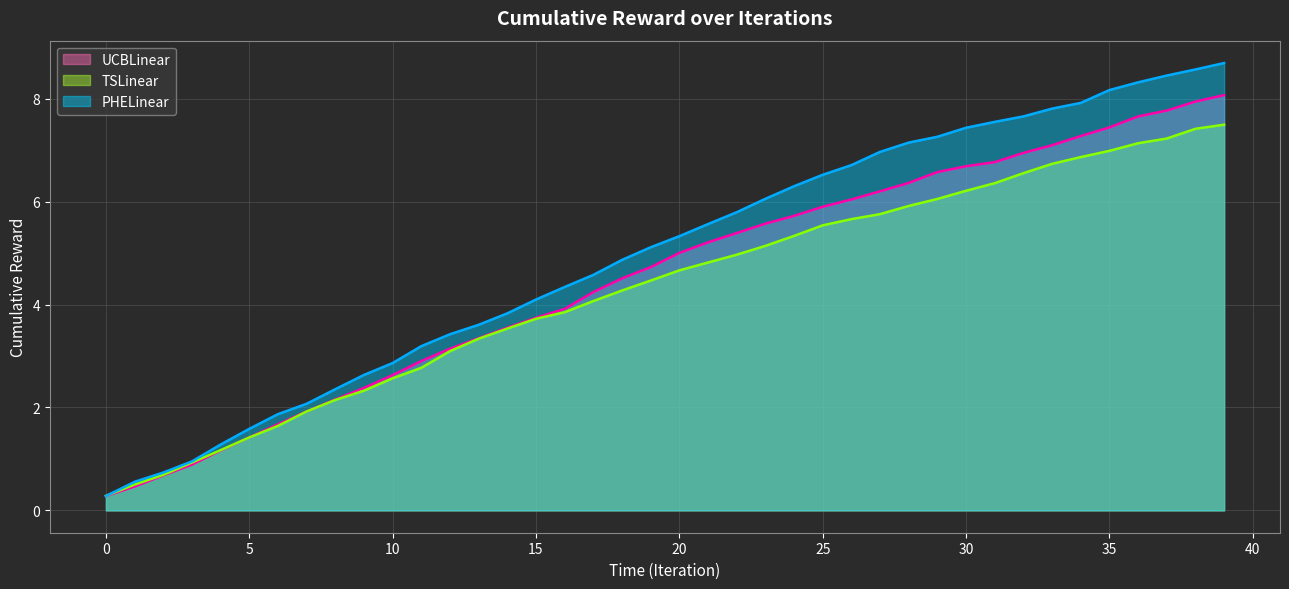

What is the label of the 13th point from the right?

27